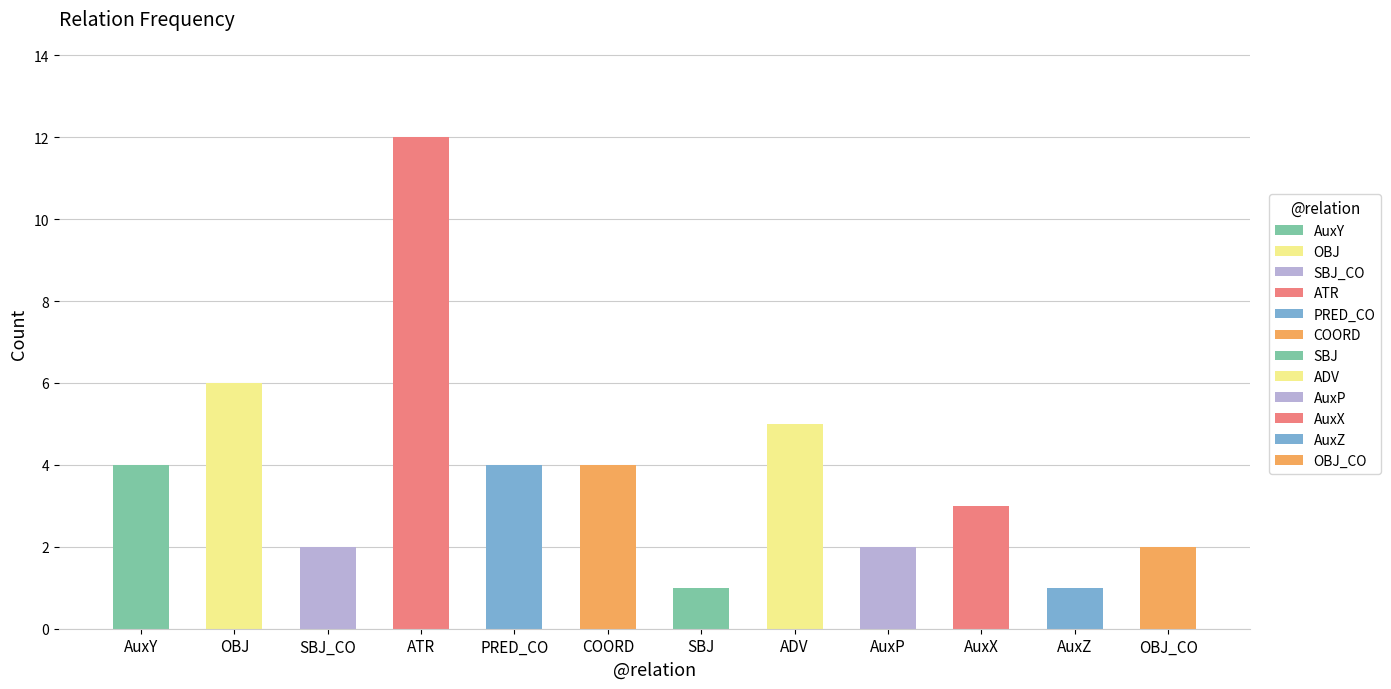

Approximately how many times larger is the value at AuxZ compared to SBJ_CO?

0.5